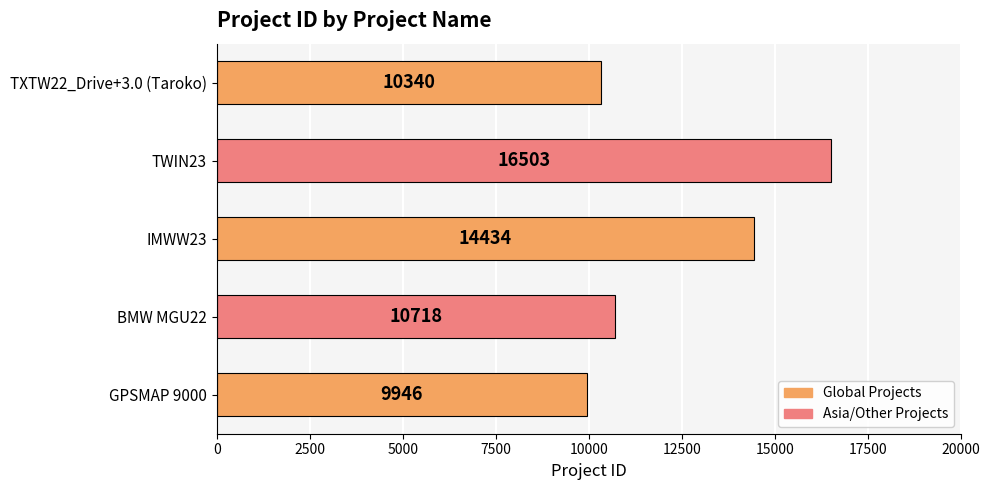

Reading top to bottom, extract all data points from this chart.

10340	16503	14434	10718	9946